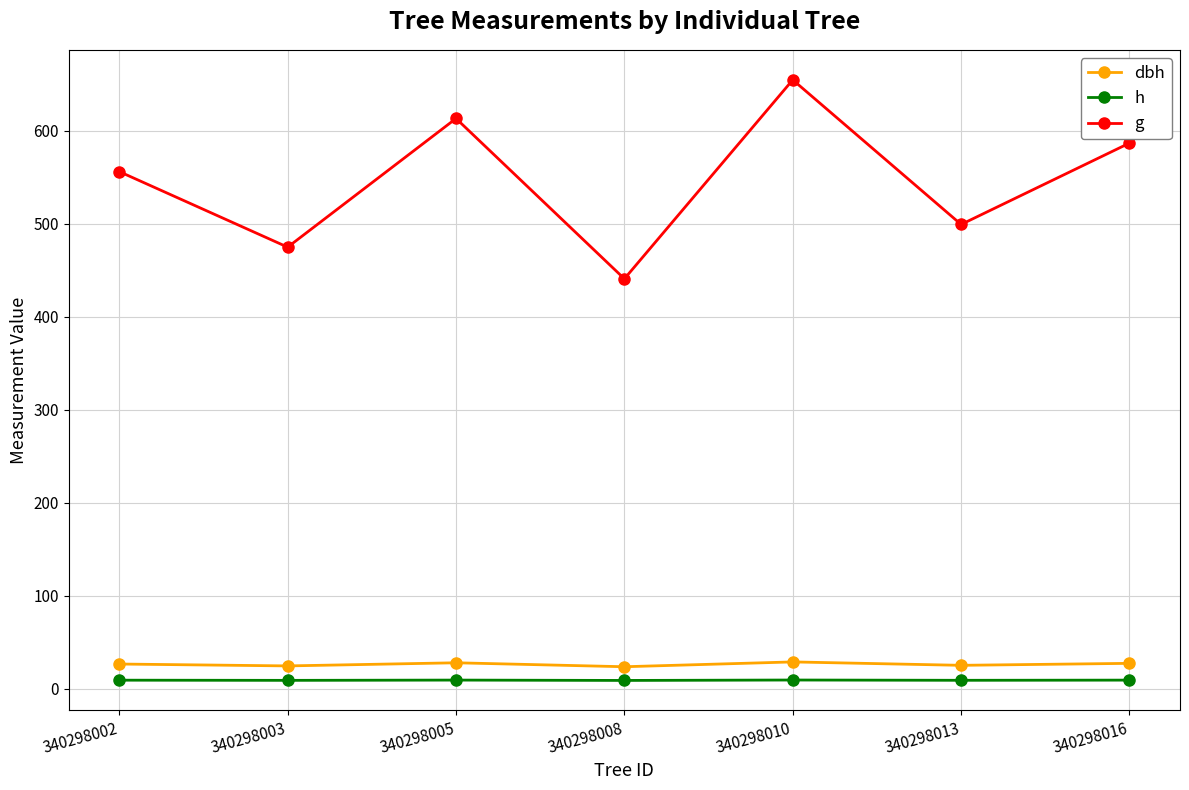

Which category has the highest value across all series?

340298010